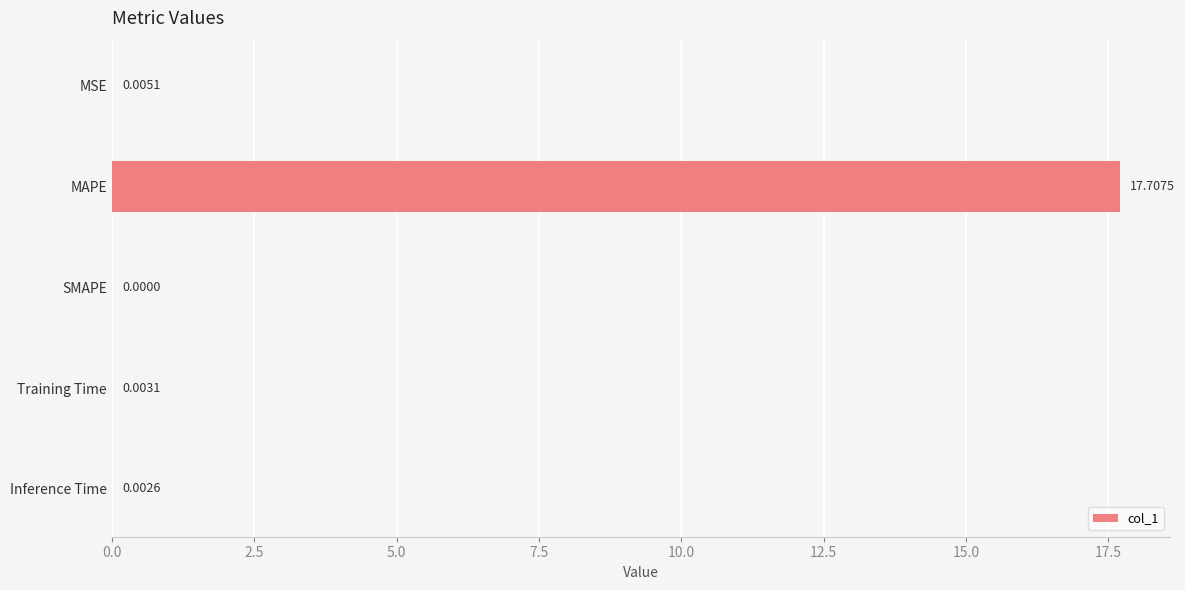

Count the number of categories in the chart.

5